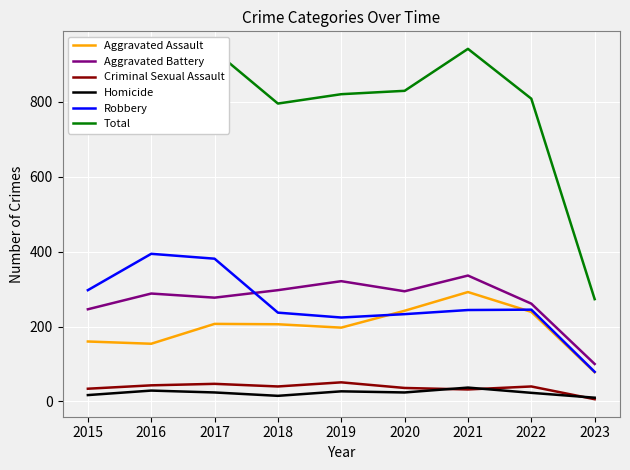

What is the highest value of the Total series?

941